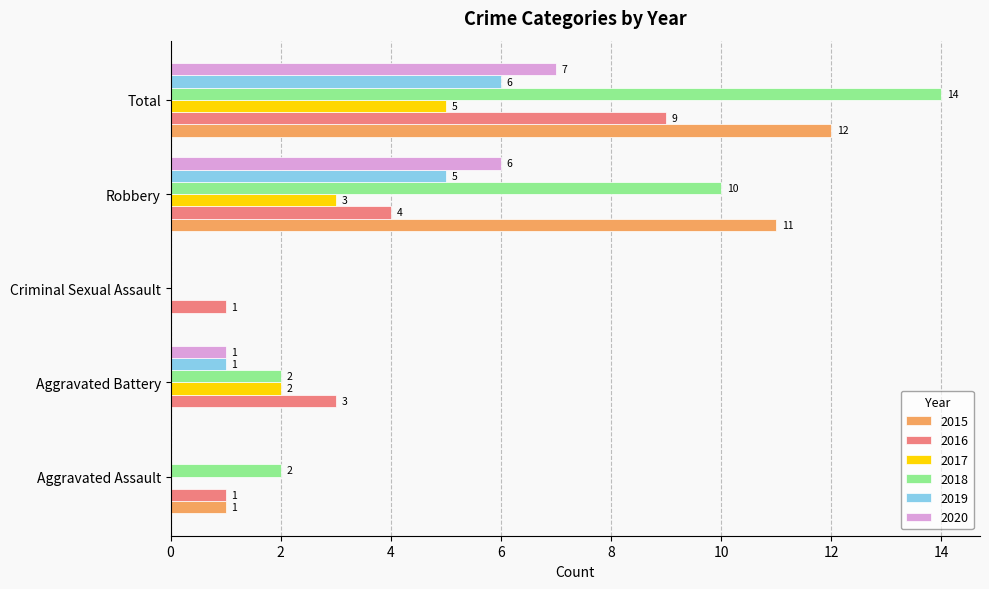

At which label is 2016 closest to 5?

Robbery